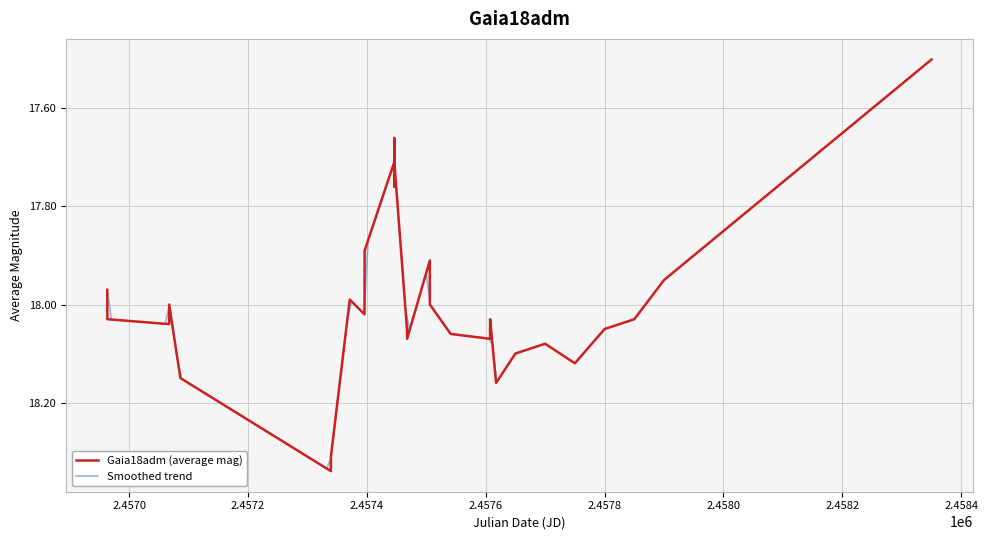

What is the average value?

17.9